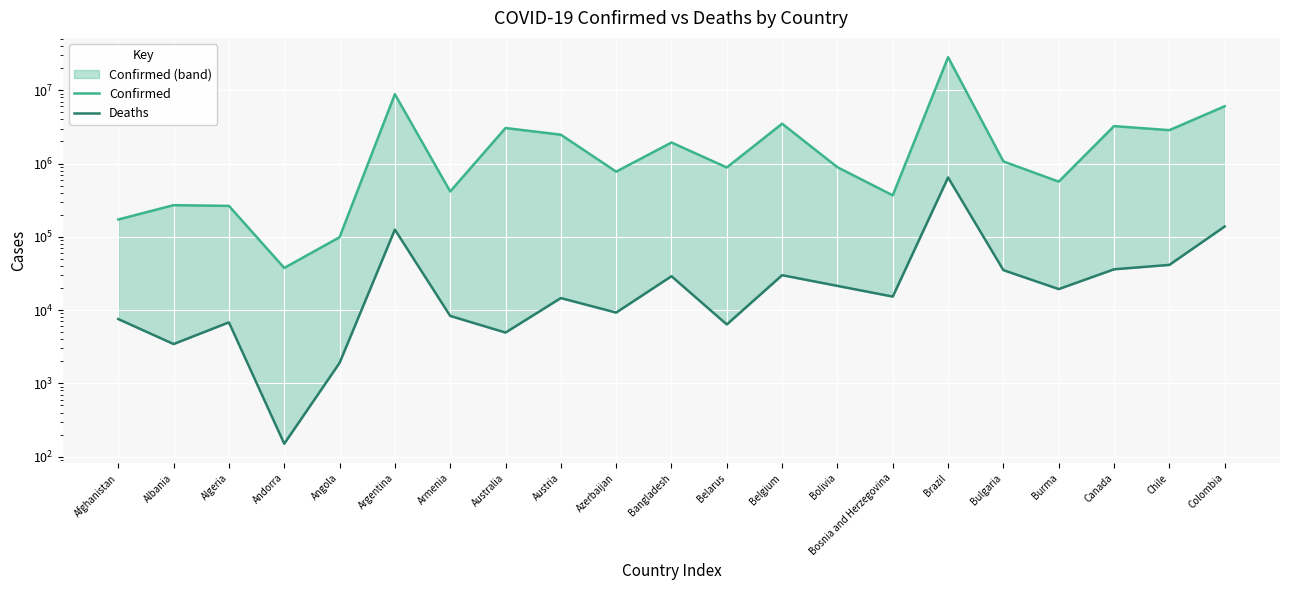

How many interior local valleys does the Deaths series have?

7